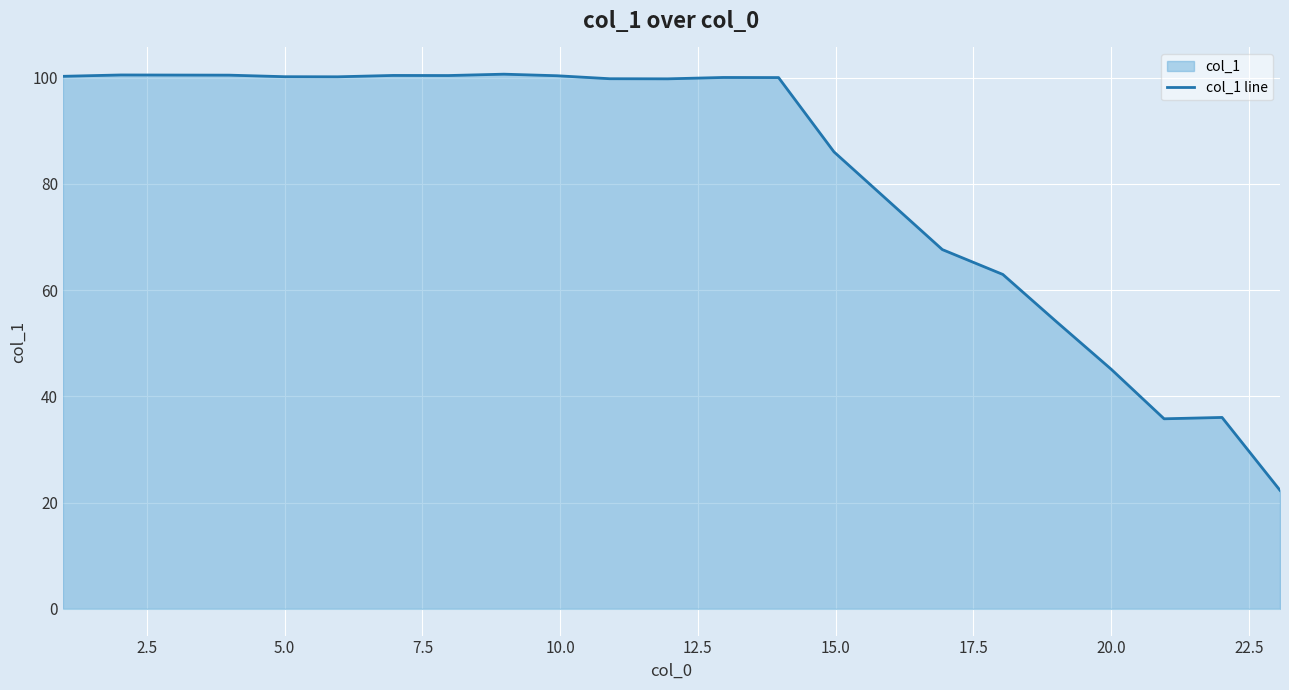

What is the smallest value displayed?

22.3